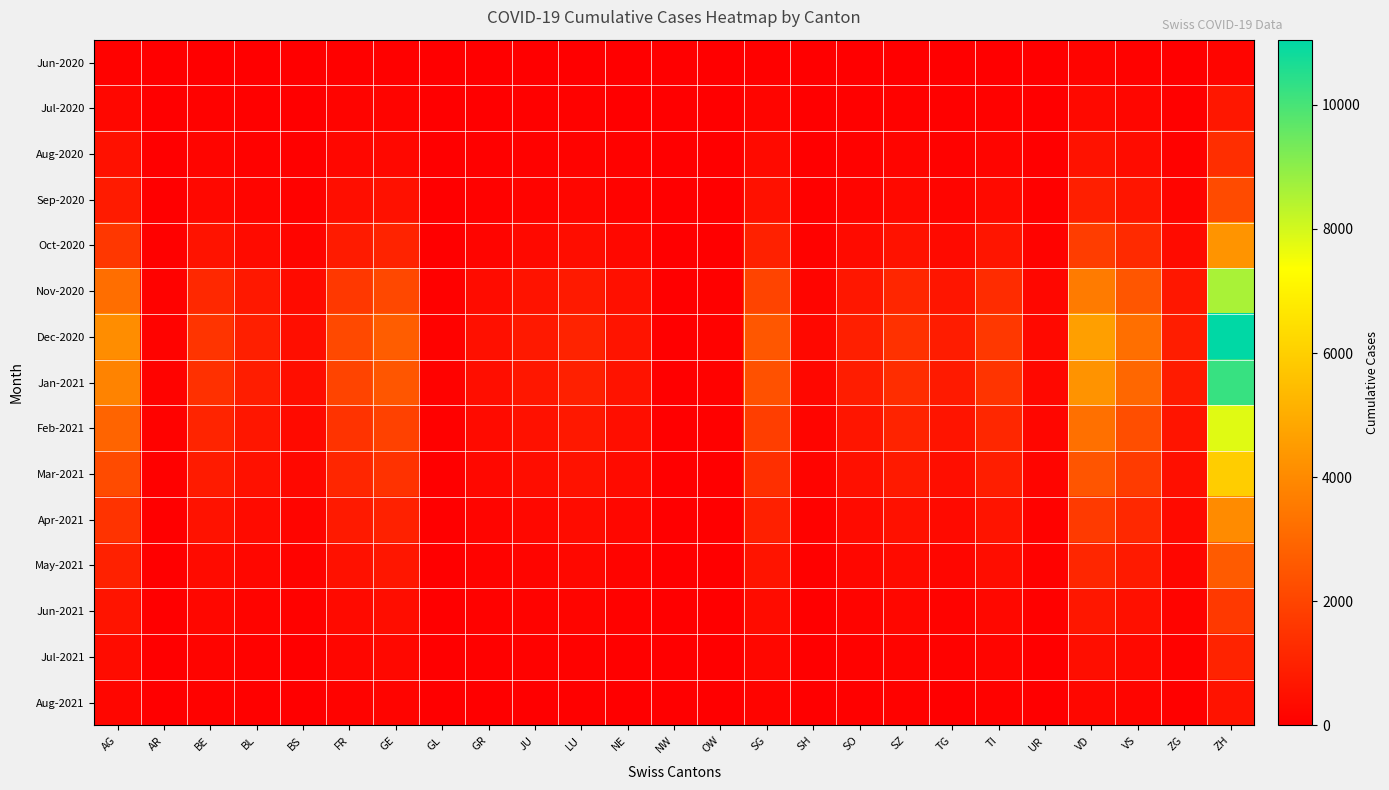

At ZG, list the series in order from smallest to largest.

Jun-2020, Aug-2021, Jul-2020, Jul-2021, Aug-2020, Jun-2021, Sep-2020, May-2021, Apr-2021, Oct-2020, Mar-2021, Feb-2021, Nov-2020, Jan-2021, Dec-2020